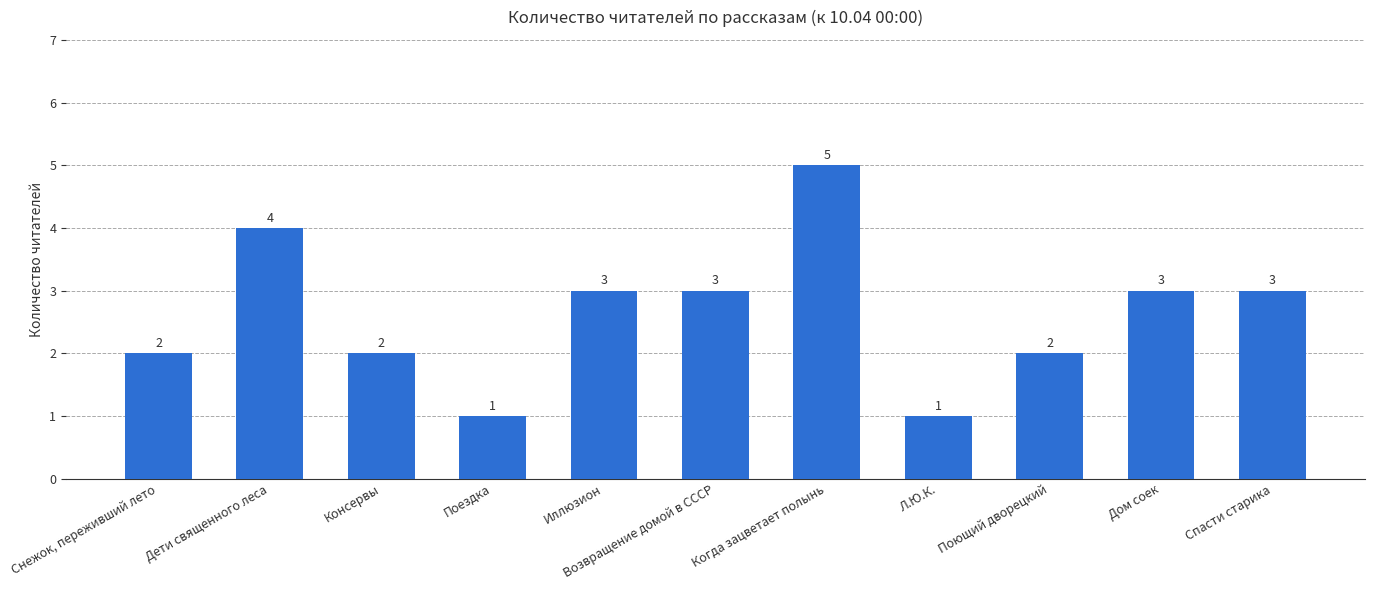

Reading left to right, transcribe all the data shown in this chart.

2	4	2	1	3	3	5	1	2	3	3